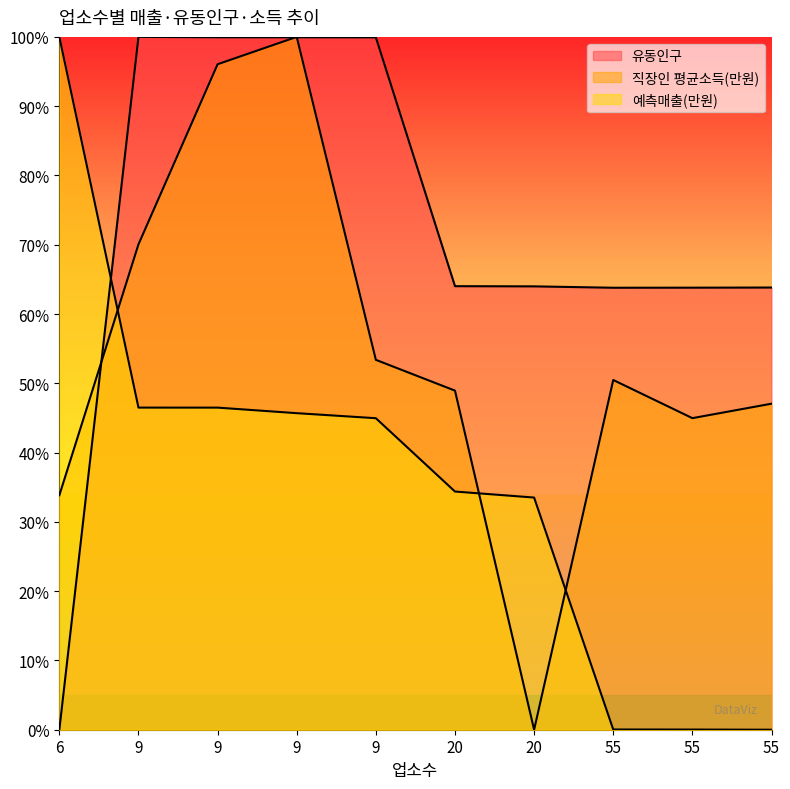

What are all the series names shown in the legend?

유동인구, 직장인 평균소득(만원), 예측매출(만원)